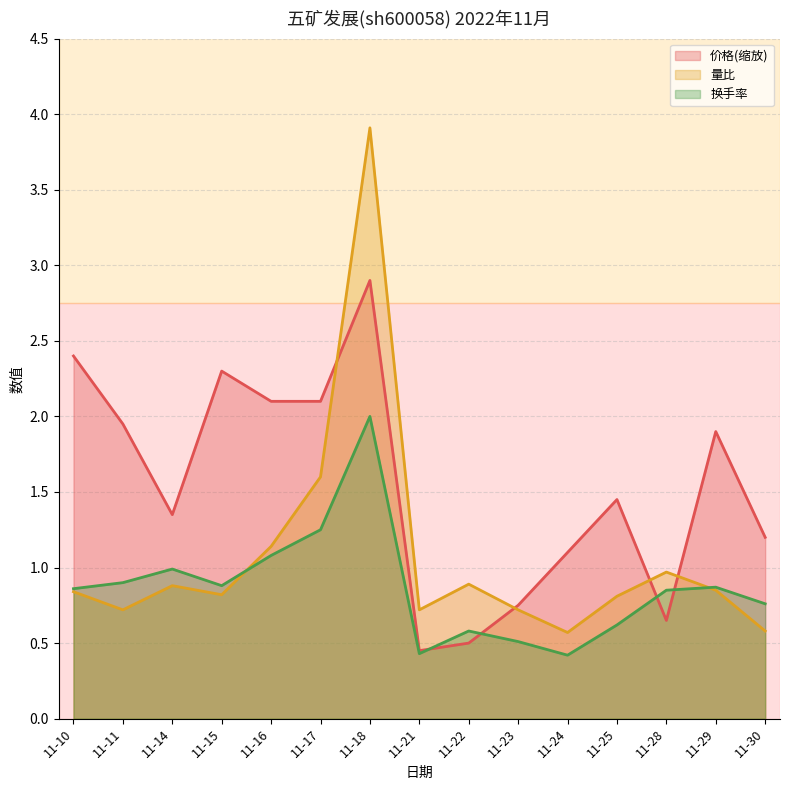

Rank the series by their maximum value, from lowest to highest.

换手率, 价格(缩放), 量比